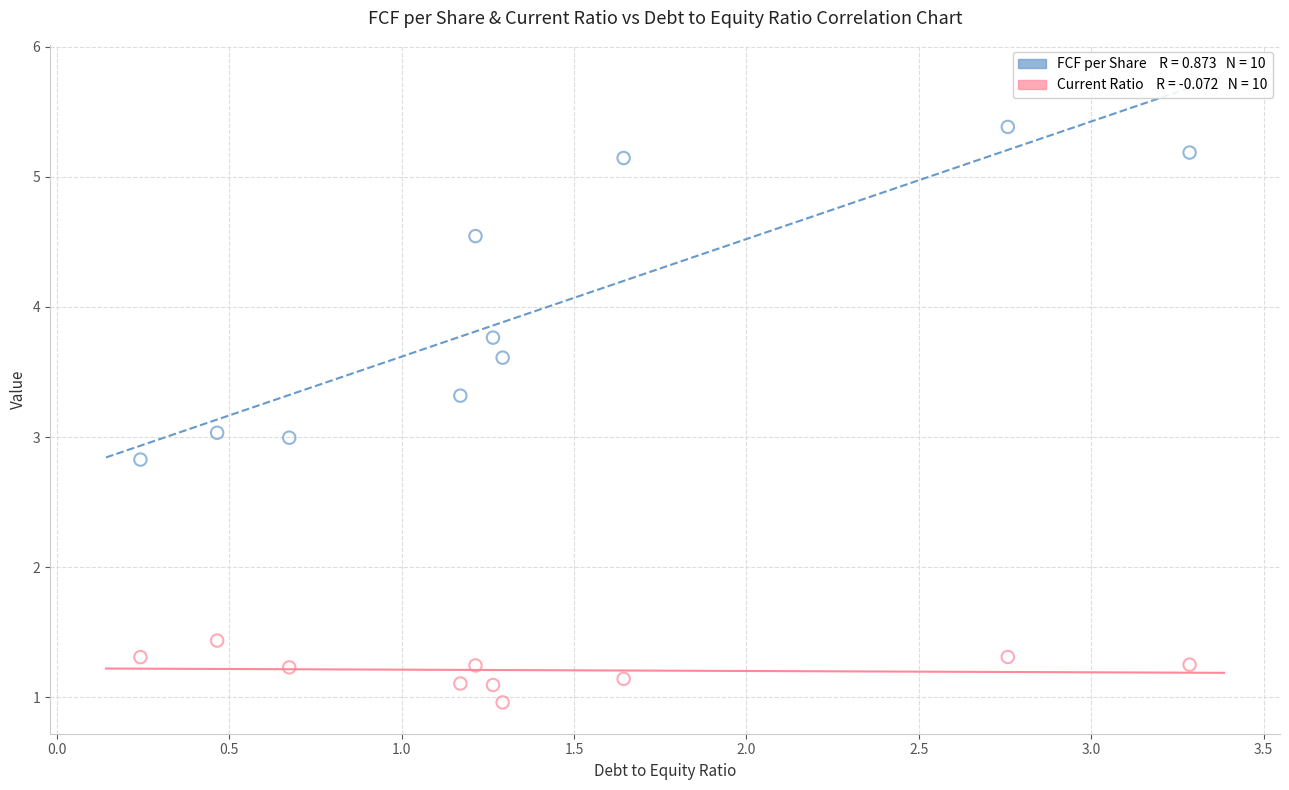

Across all data points, what is the range of X values (max minus min)?

3.0